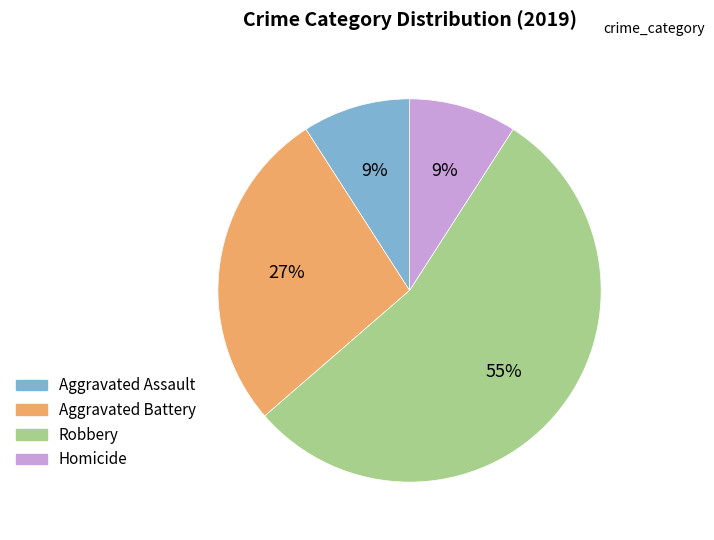

To the nearest percent, what portion does Aggravated Assault represent?

9%